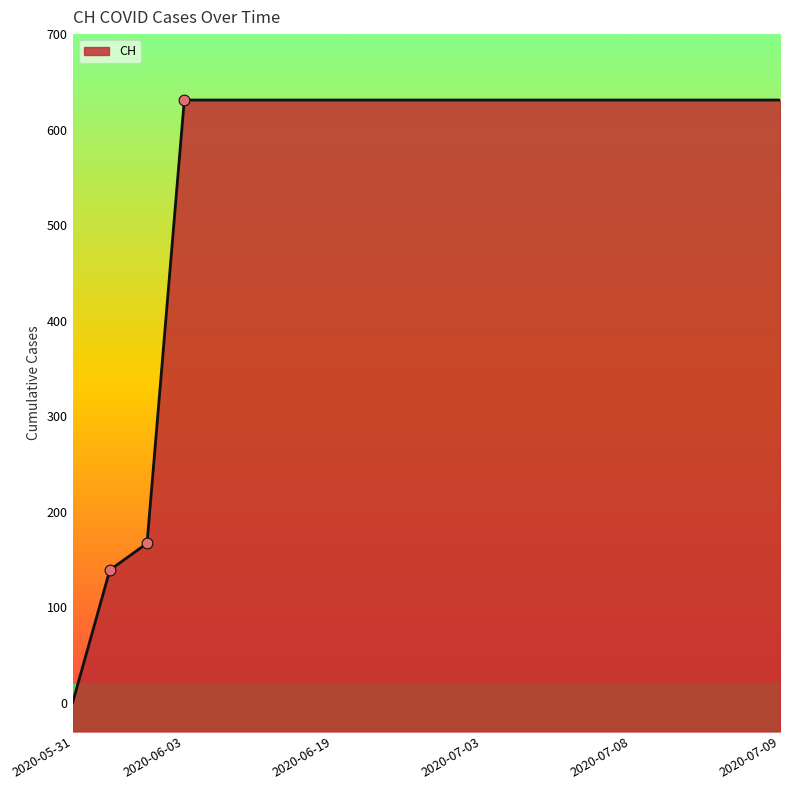

Approximately how many times larger is the value at 2020-07-05 compared to 2020-07-08?

1.0